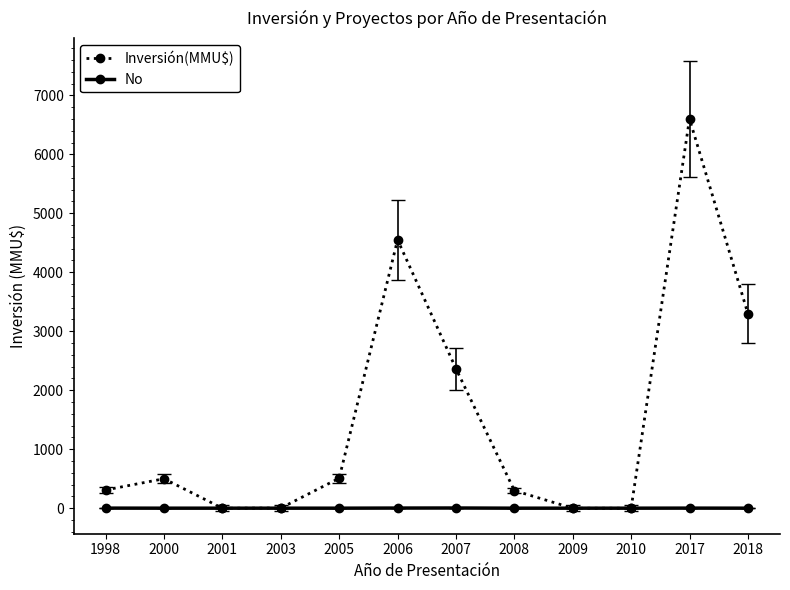

Between 2010 and 2018, which series saw the biggest shift?

Inversión(MMU$)